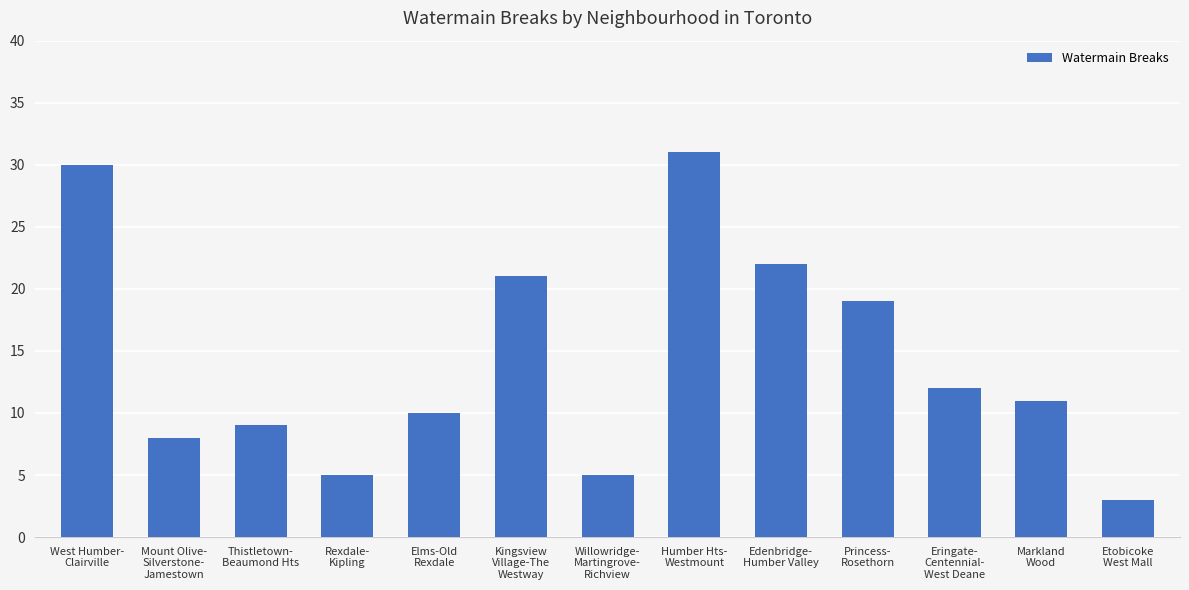

Reading right to left, extract all data points from this chart.

Etobicoke
West Mall=3	Markland
Wood=11	Eringate-
Centennial-
West Deane=12	Princess-
Rosethorn=19	Edenbridge-
Humber Valley=22	Humber Hts-
Westmount=31	Willowridge-
Martingrove-
Richview=5	Kingsview
Village-The
Westway=21	Elms-Old
Rexdale=10	Rexdale-
Kipling=5	Thistletown-
Beaumond Hts=9	Mount Olive-
Silverstone-
Jamestown=8	West Humber-
Clairville=30